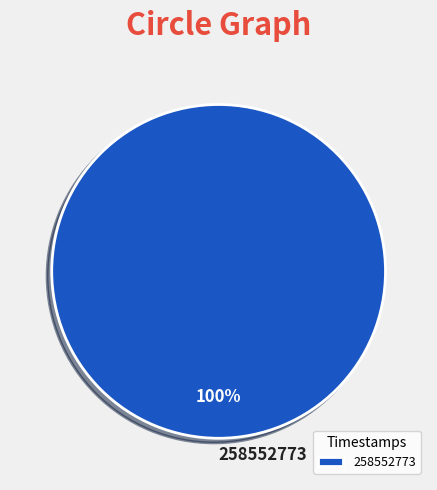

To the nearest percent, what percentage of the pie is 258552773?

100%